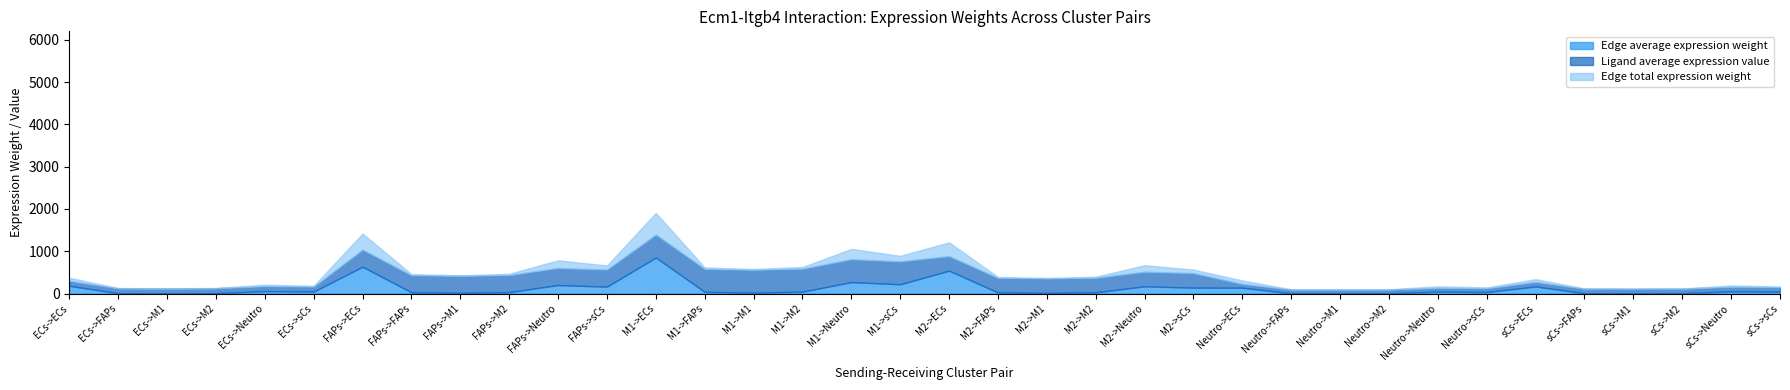

What is the minimum value shown in the chart?

3.4